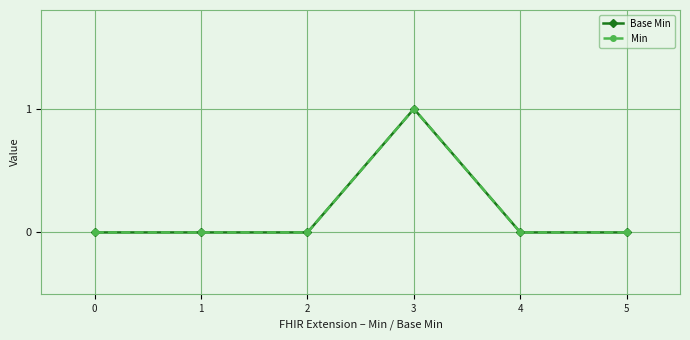

In Min, how many points are higher than both neighbors (excluding endpoints)?

1